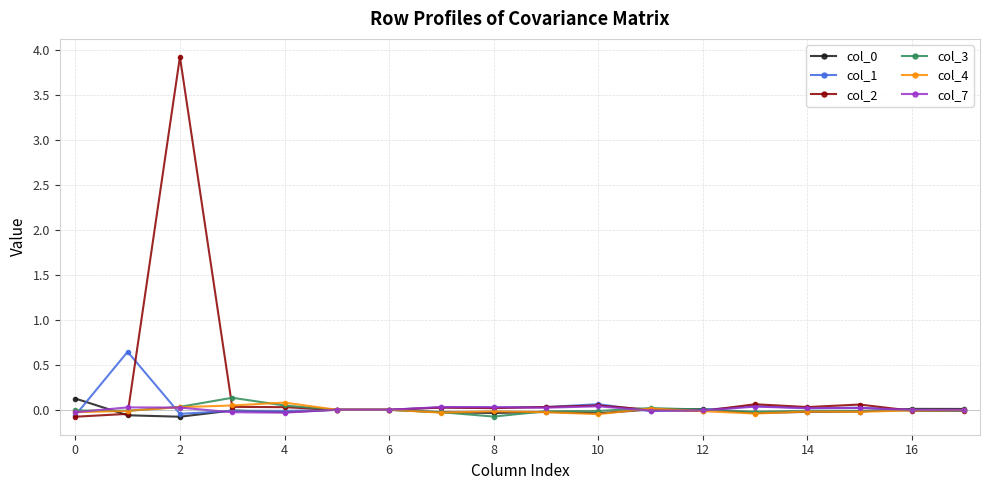

Which series has the largest range (max minus min)?

col_2